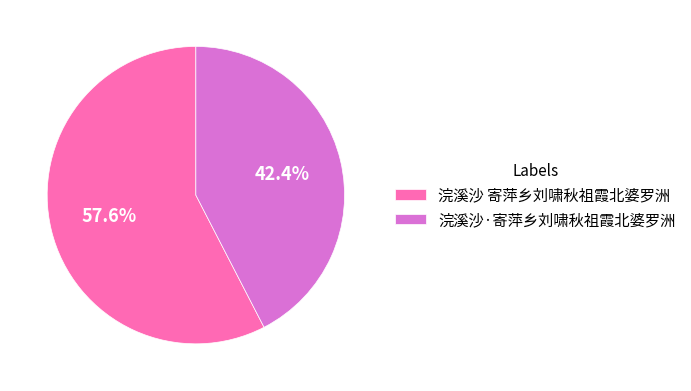

Which slice represents more than half of the pie?

浣溪沙 寄萍乡刘啸秋祖霞北婆罗洲